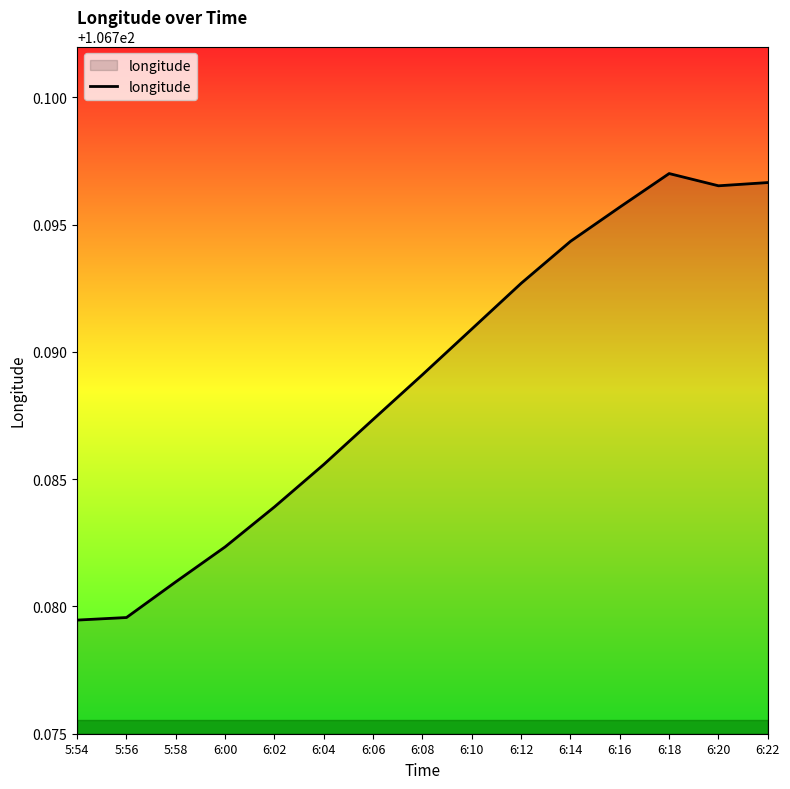

The chart shows a value of 152.3 at 6:20. True or false?

False